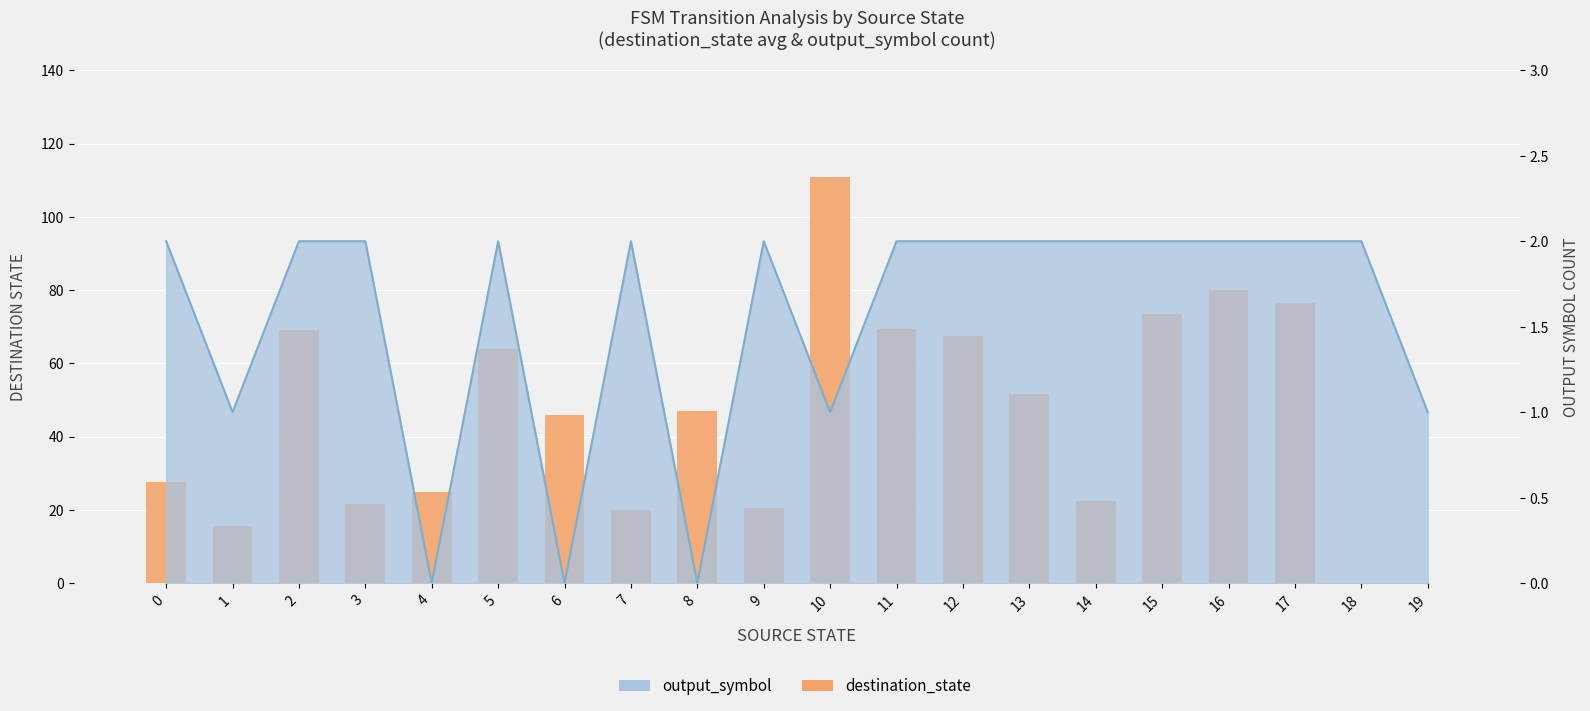

Between 2 and 19, which series saw the biggest shift?

destination_state